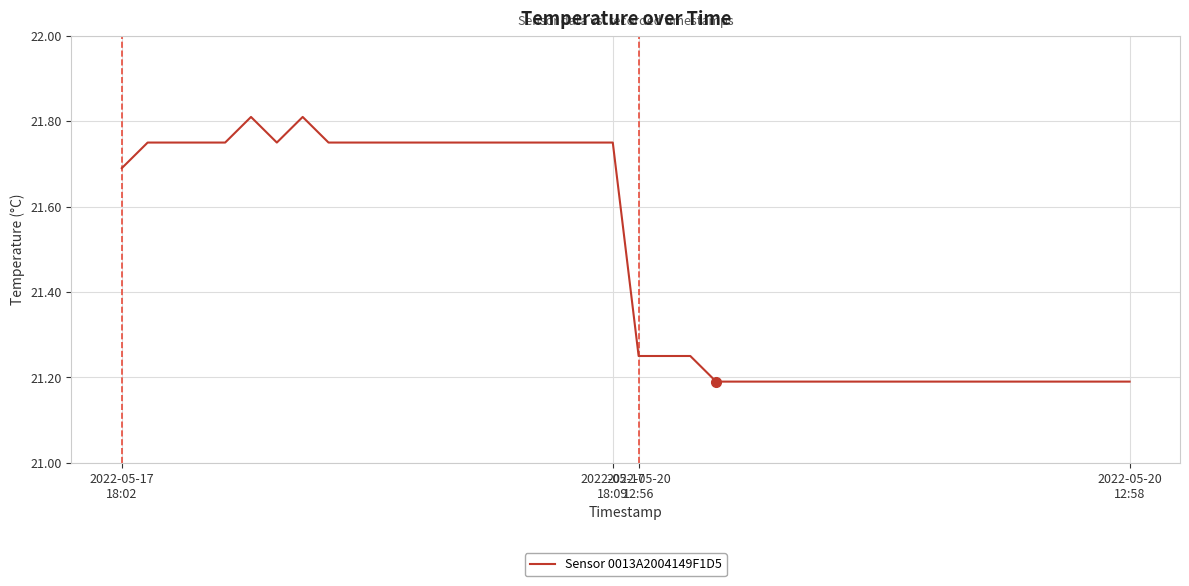

Count the number of categories in the chart.

40